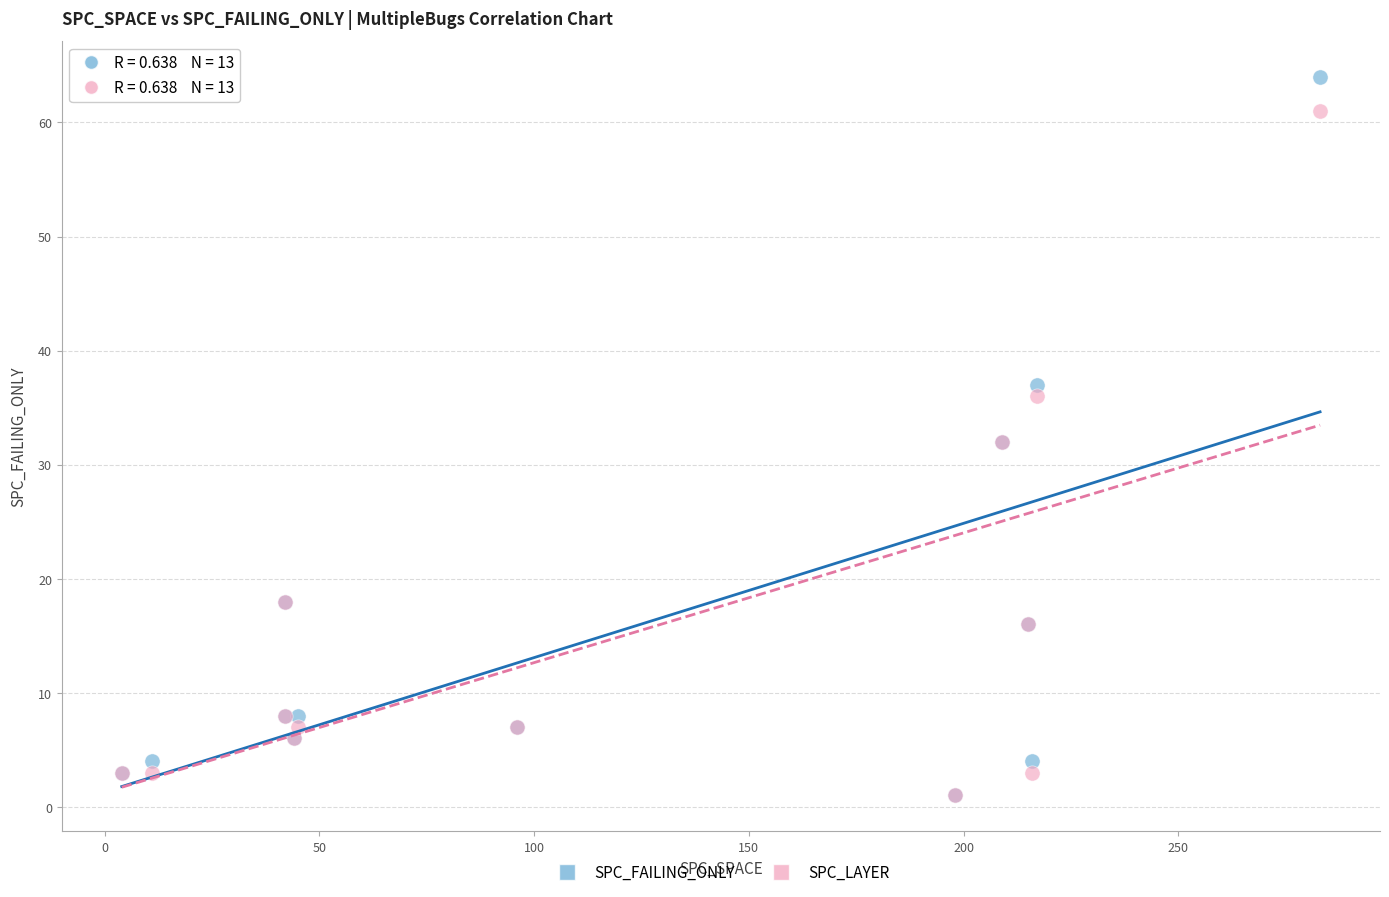

Which series contains the highest Y value?

SPC_FAILING_ONLY